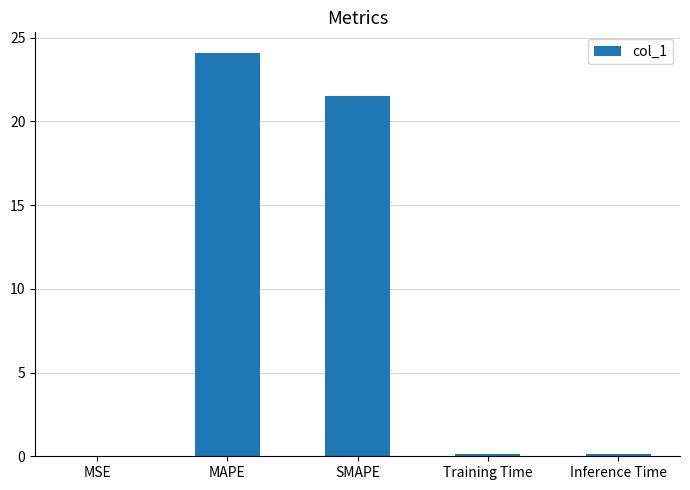

Is it true that the value at MSE is 0.0?

True